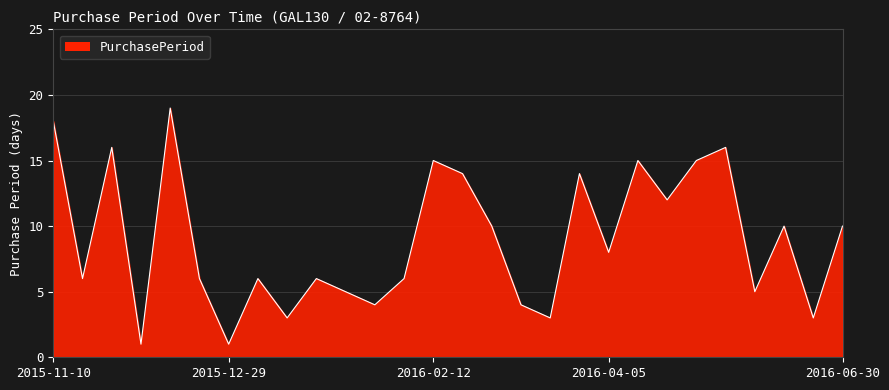

What is the minimum value shown in the chart?

1